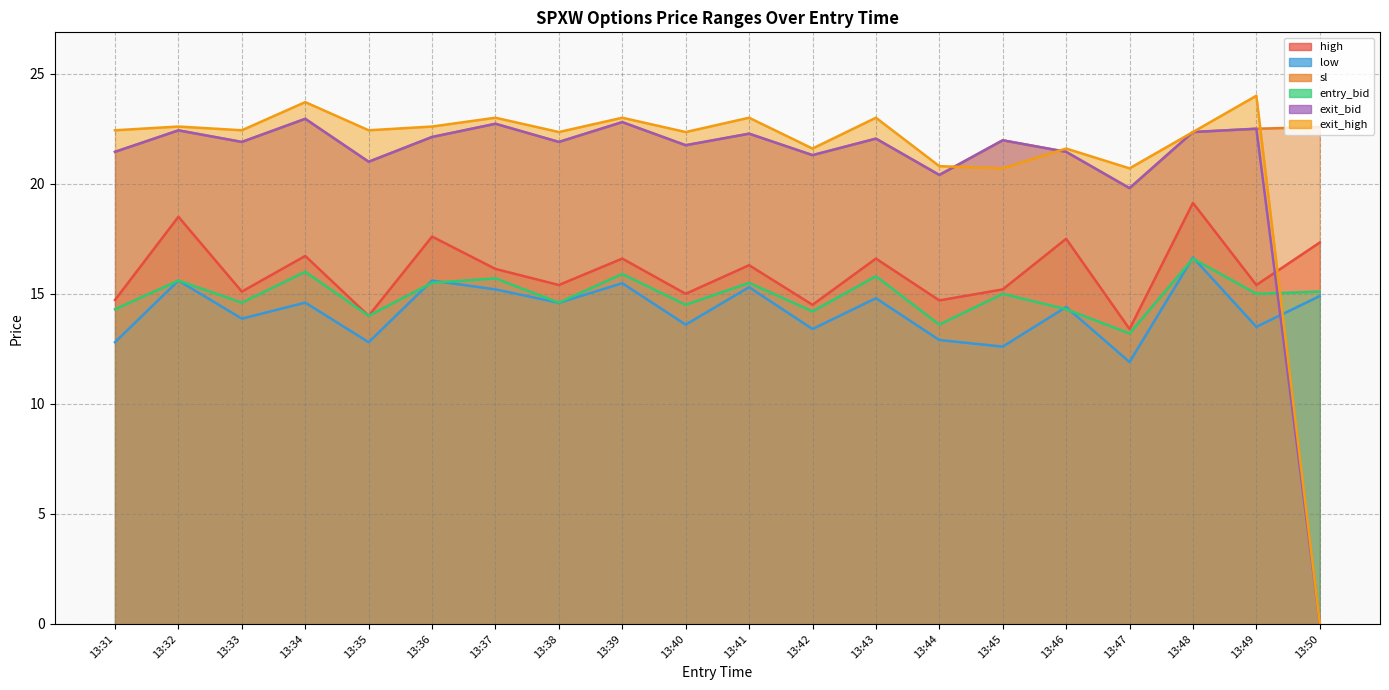

How many values in the exit_high series exceed 22?

14